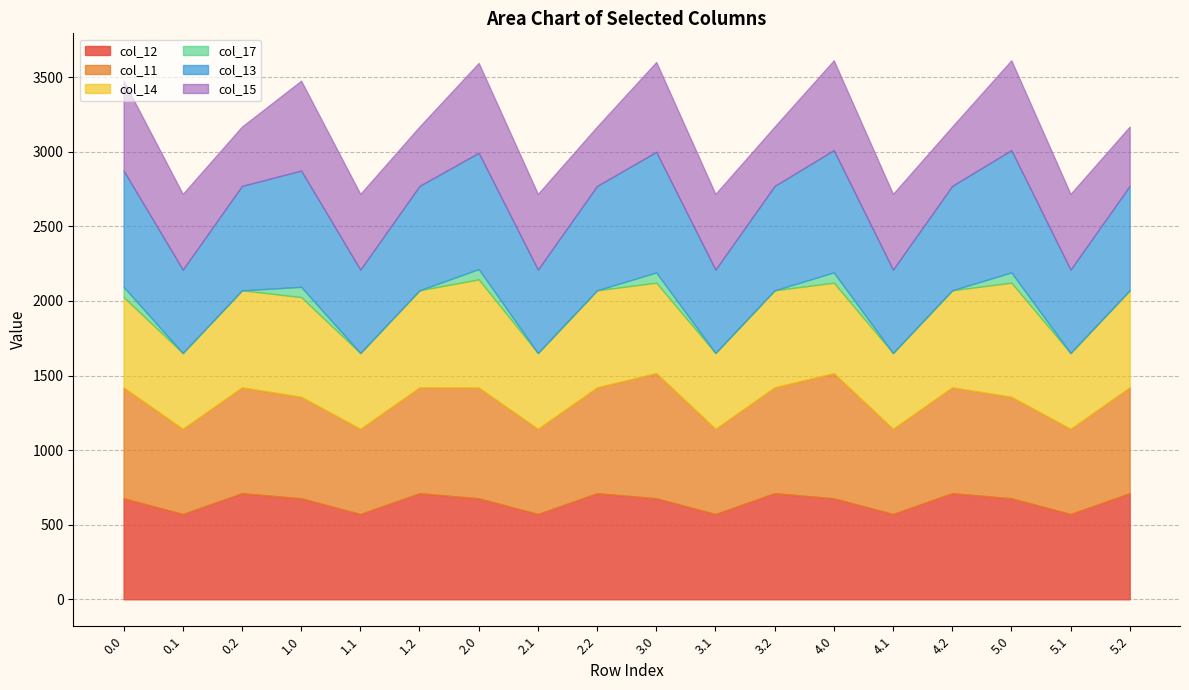

Does the chart display data point markers on the line(s)?

No